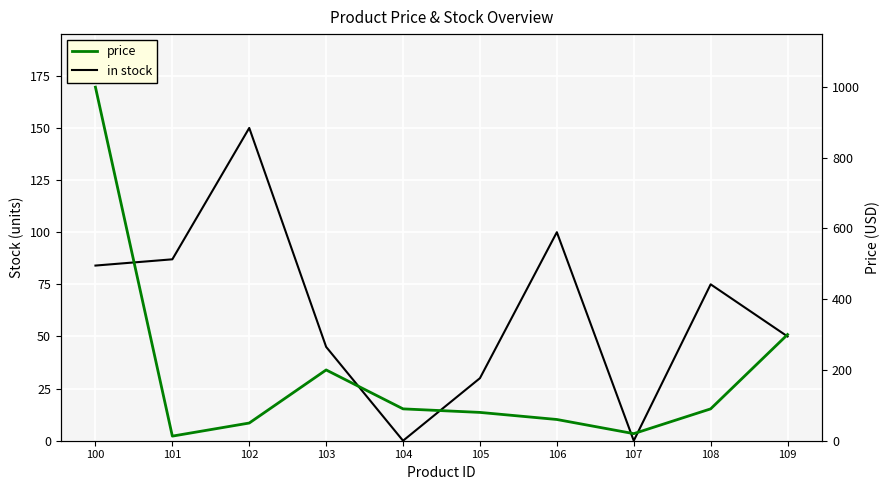

Rank the series by their maximum value, from lowest to highest.

in stock, price